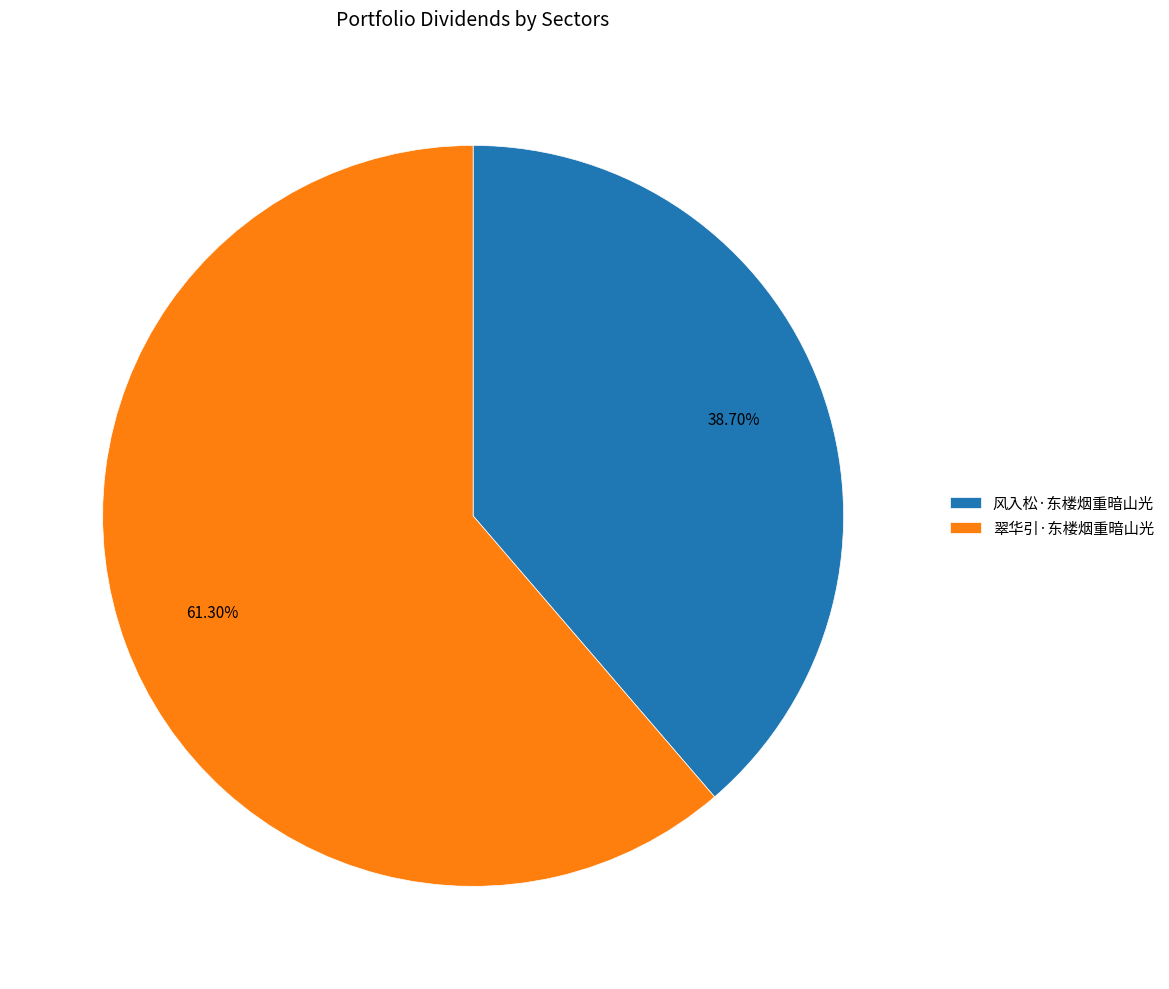

Between 风入松·东楼烟重暗山光 and 翠华引·东楼烟重暗山光, which is larger?

翠华引·东楼烟重暗山光